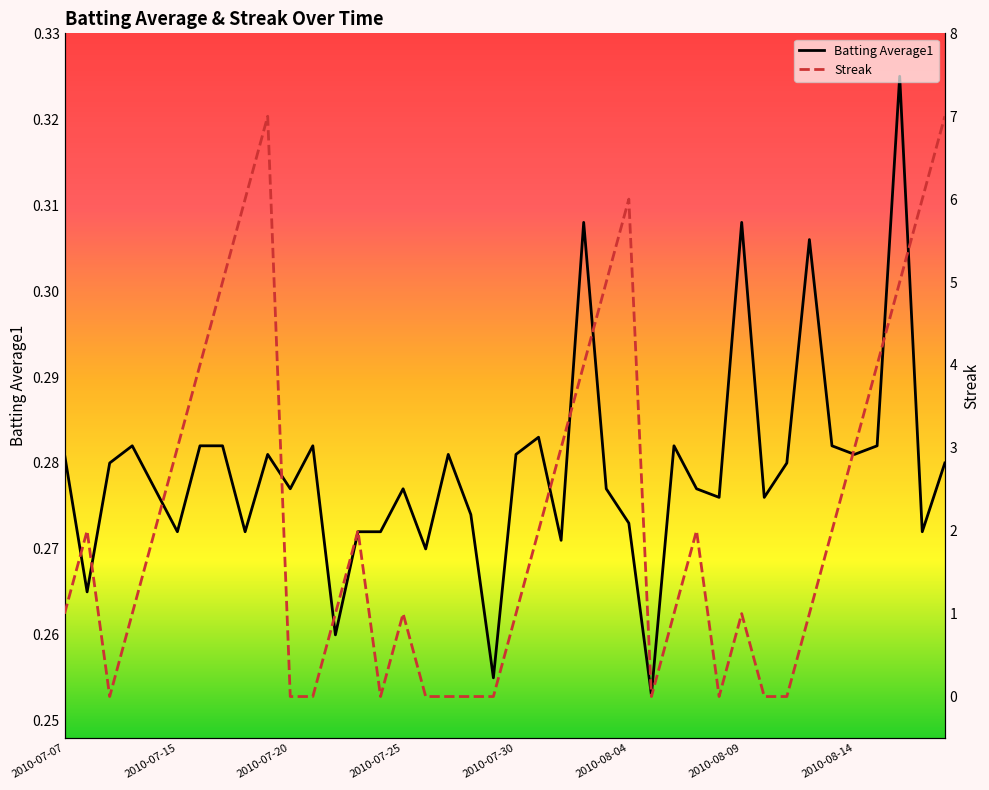

What are all the series names shown in the legend?

Batting Average1, Streak